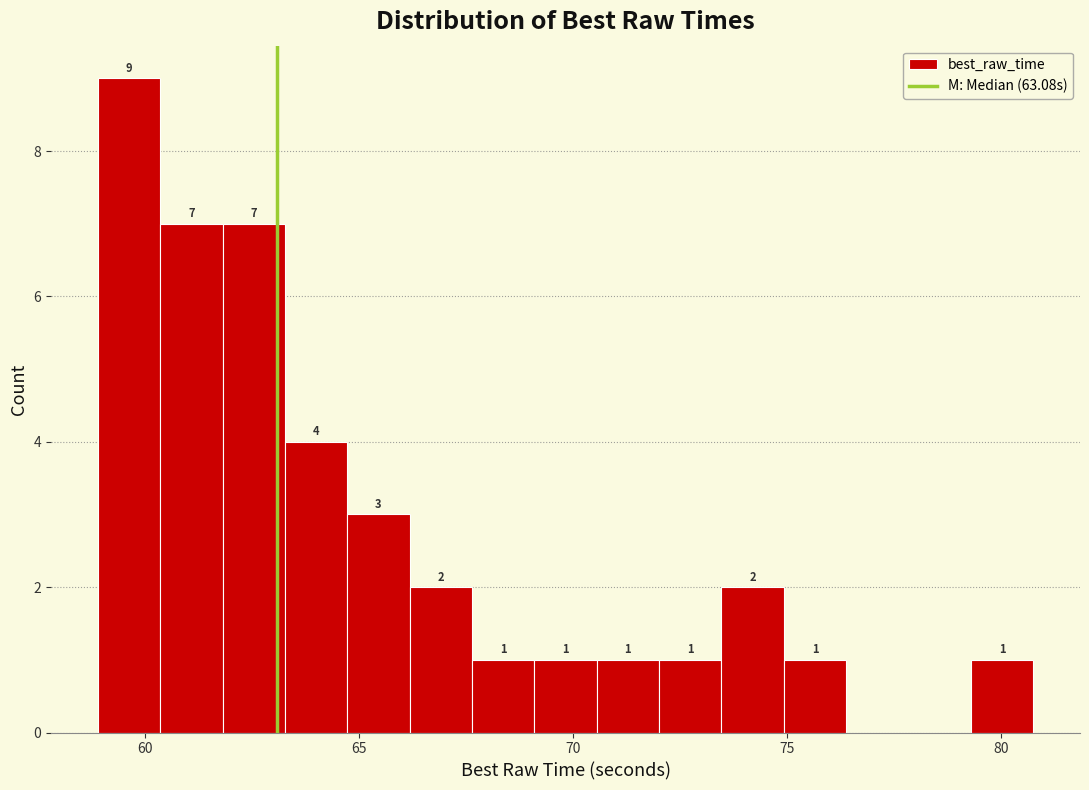

Around what value on the x-axis is the tallest bar? Give the approximate position of its centre, as read against the axis.

59.5